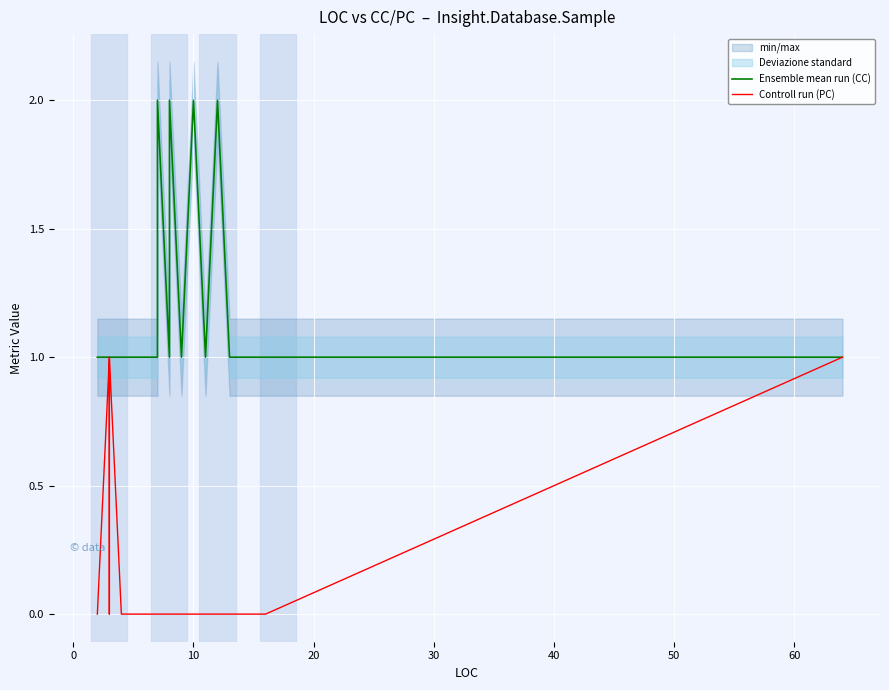

True or false: Ensemble mean run (CC) and Controll run (PC) cross at least once.

False